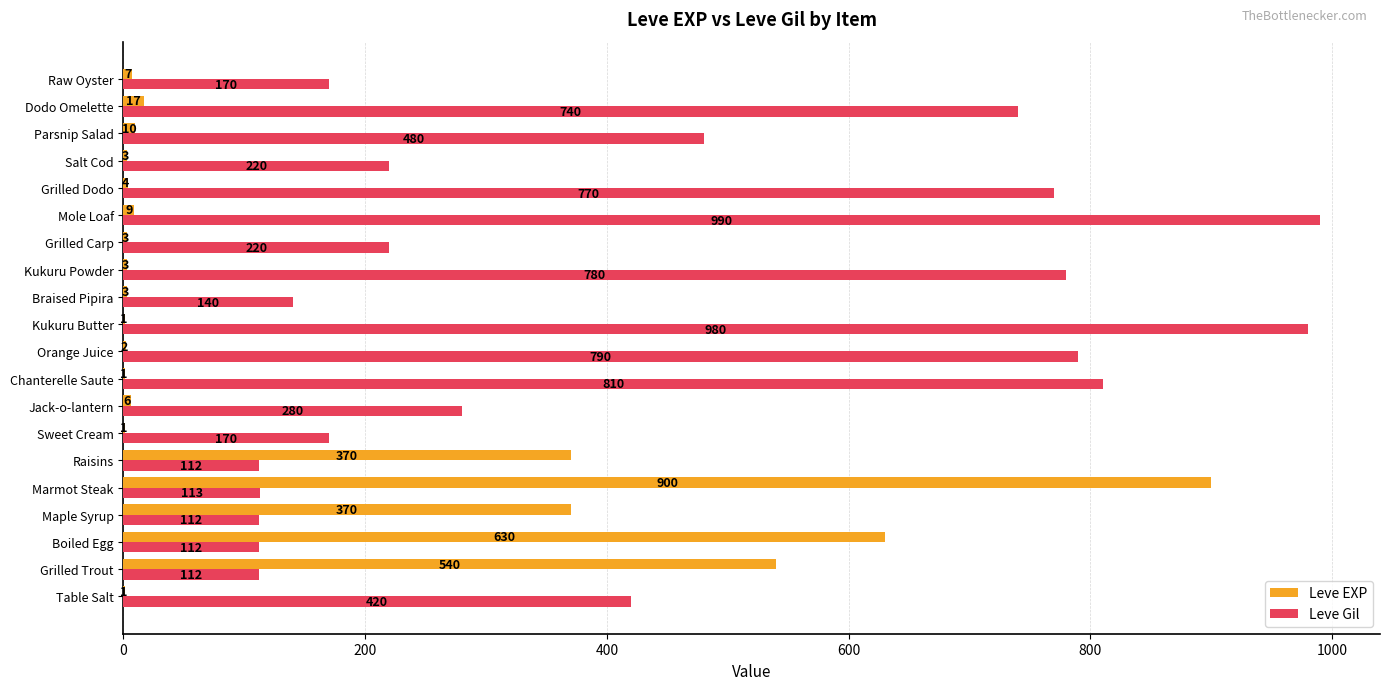

Count the number of data series in this chart.

2